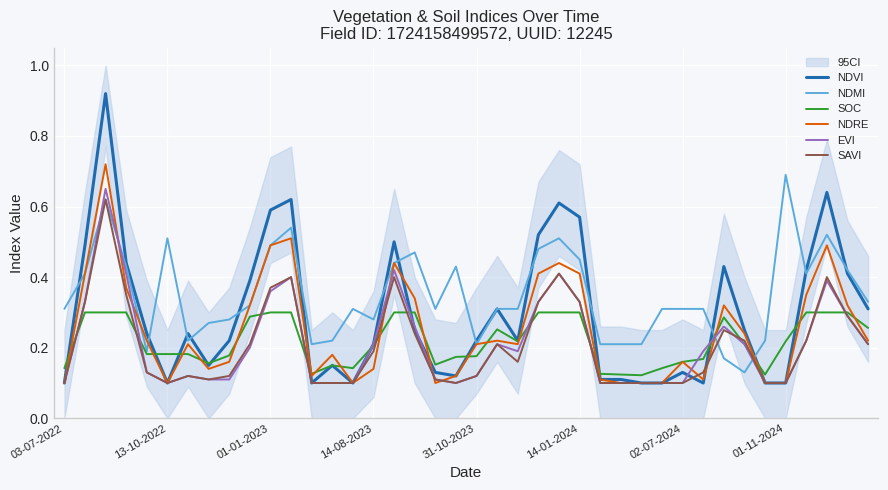

What is the difference between the second highest and second lowest values in the SAVI series?

0.3